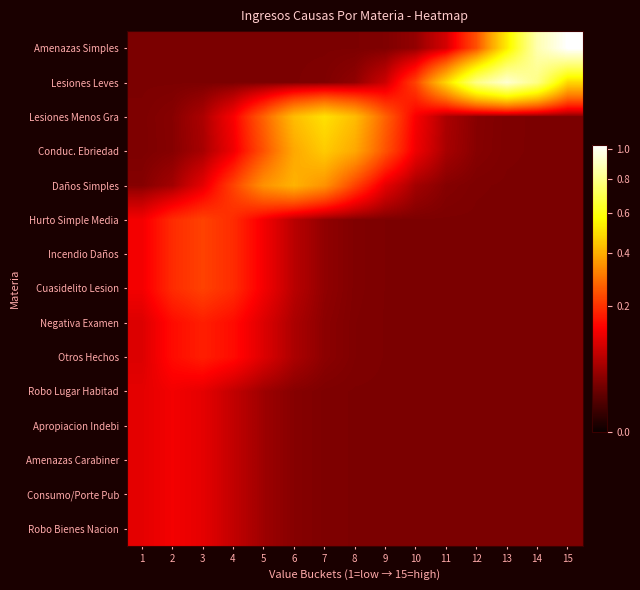

Which has a higher value, 11 or 7?

11